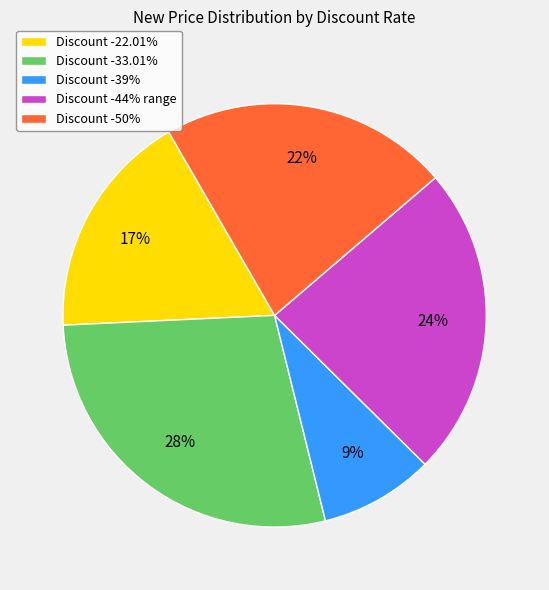

What percentage is the Discount -50% slice, to the nearest percent?

22%